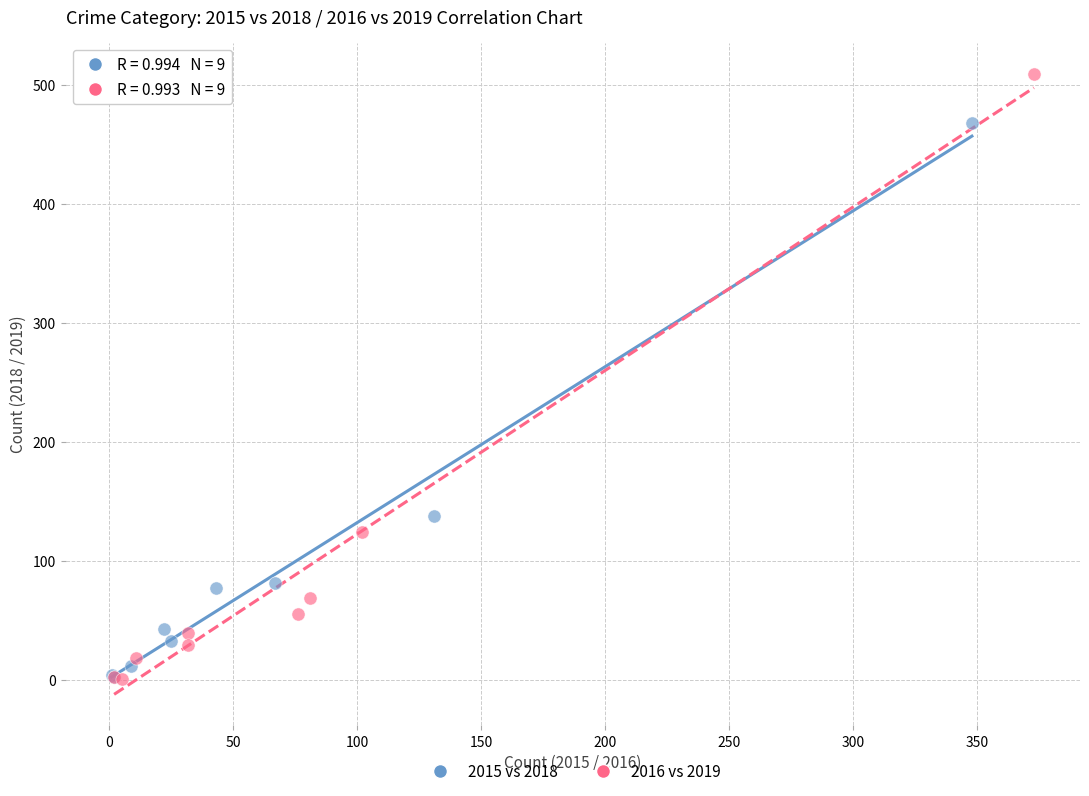

Which series has the largest Y range (max minus min)?

2016 vs 2019